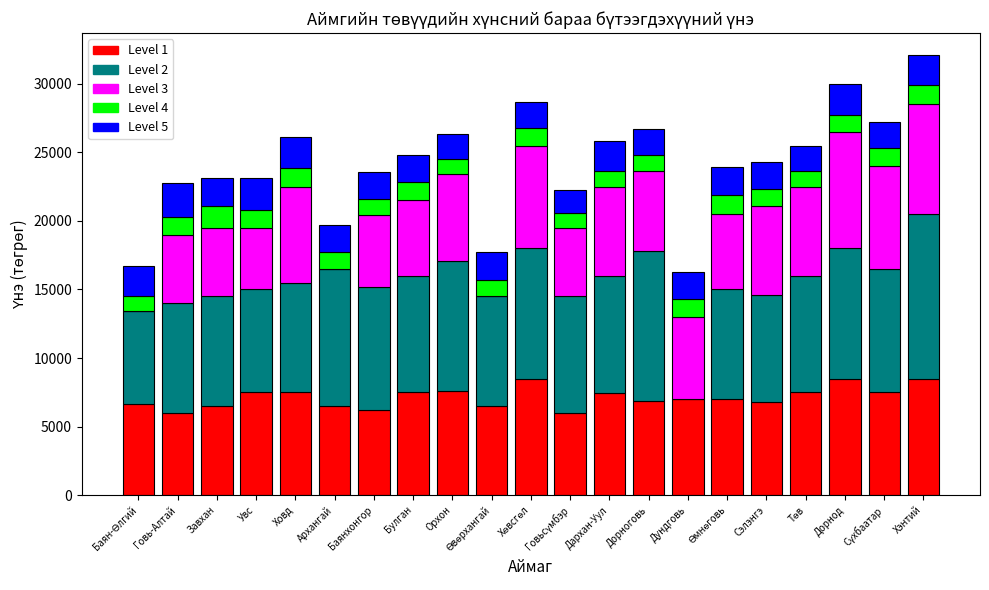

What is the total value across all series at Сэлэнгэ?

24300